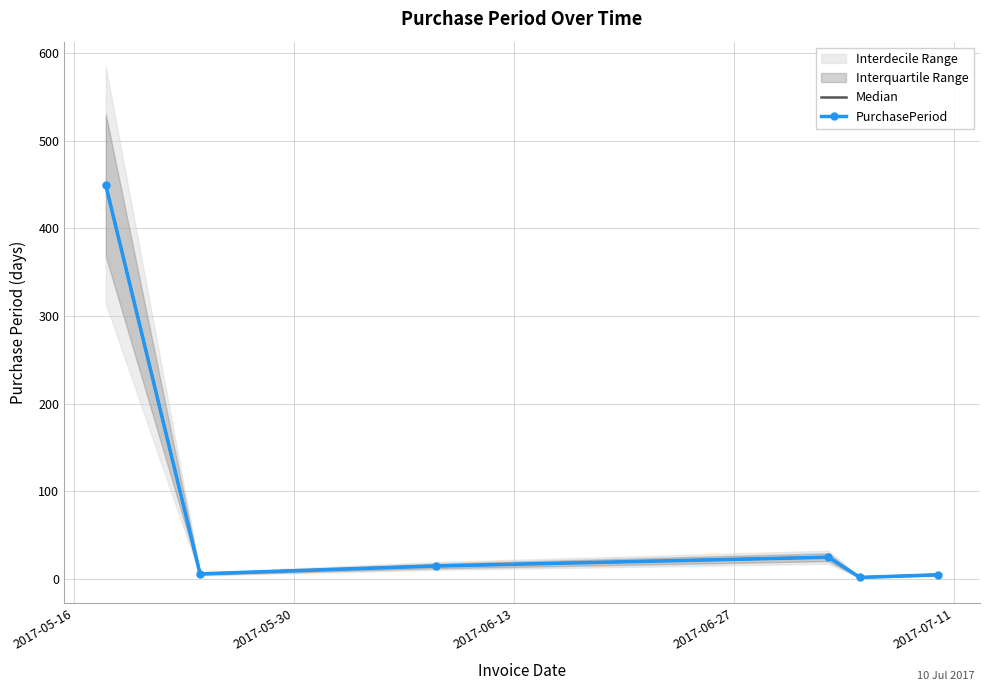

The value of Median at 2017-05-30 is 4. True or false?

False